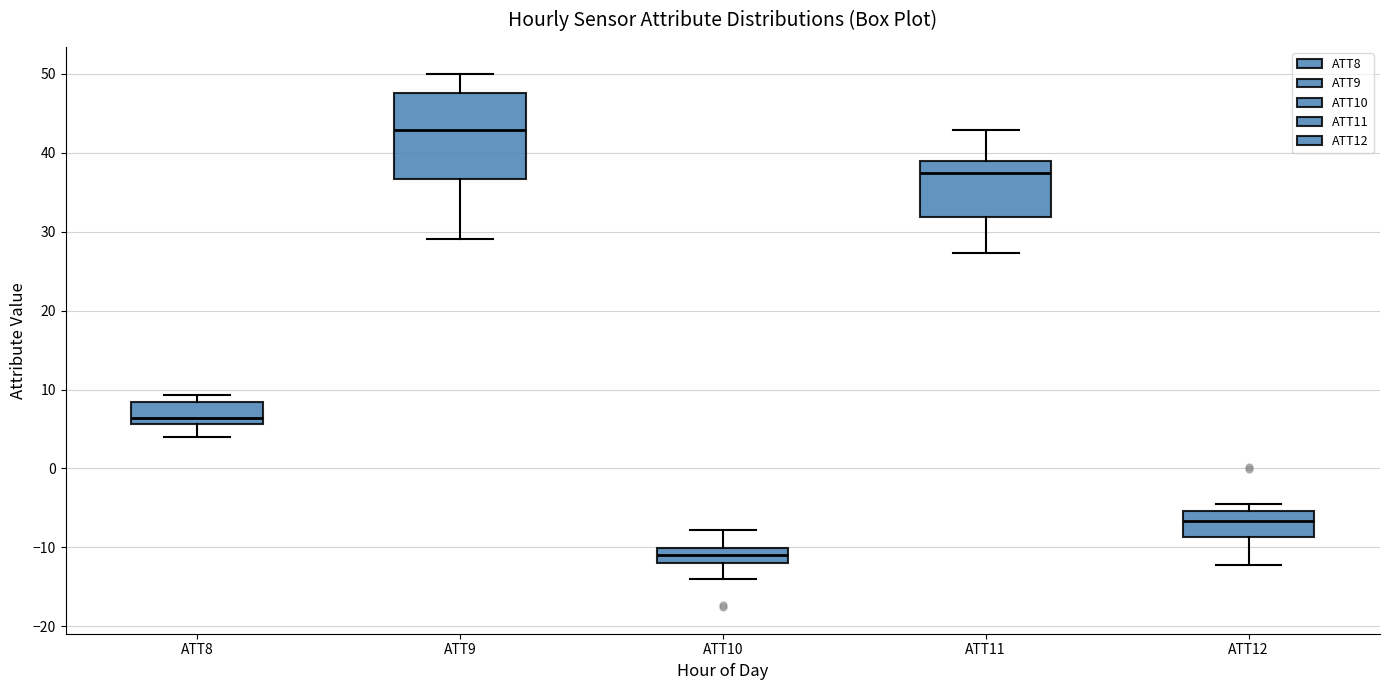

Reading left to right, read every box against the y-axis: the position of its median line, the range the box covers, and the ends of its whiskers. The values are not printed on the chart, so give them approximately, as read against the axis.

ATT8: median 6 (just above the box's lower edge), box 6 to 8, whiskers 4 to 9
ATT9: median 43, box 37 to 48, whiskers 29 to 50
ATT10: median -11, box -12 to -10, whiskers -14 to -8
ATT11: median 37, box 32 to 39, whiskers 27 to 43
ATT12: median -7, box -9 to -5, whiskers -12 to -5 (just above the box's upper edge)